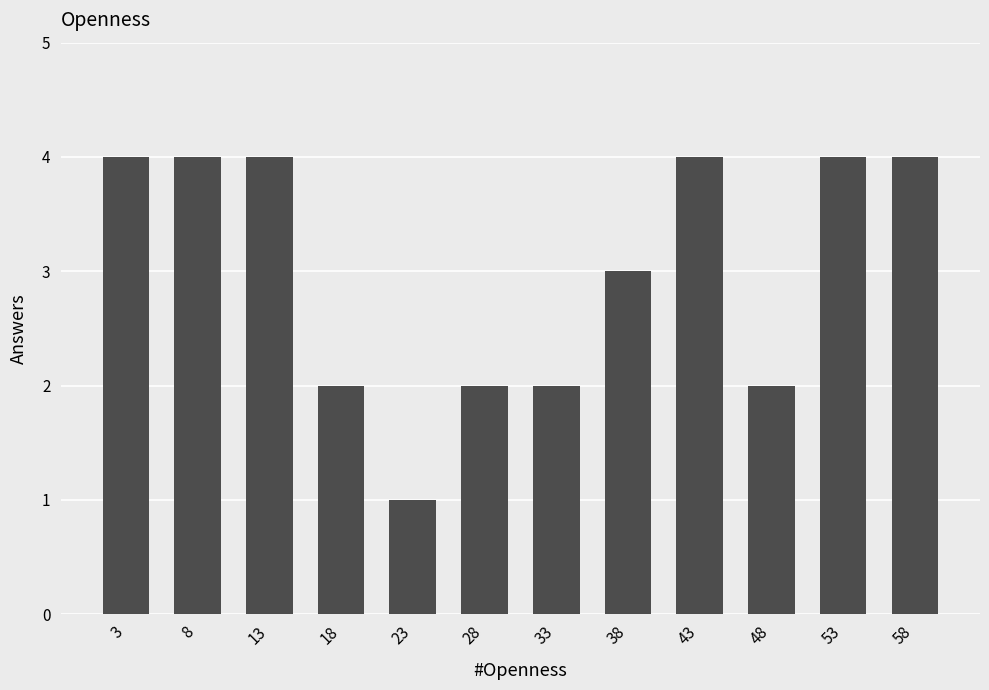

Reading left to right, extract all data points from this chart.

4	4	4	2	1	2	2	3	4	2	4	4